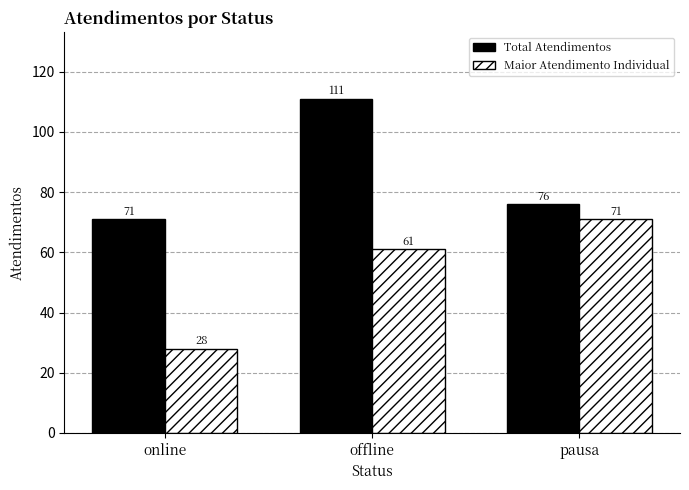

Count the Total Atendimentos values in the range 71 to 111.

3